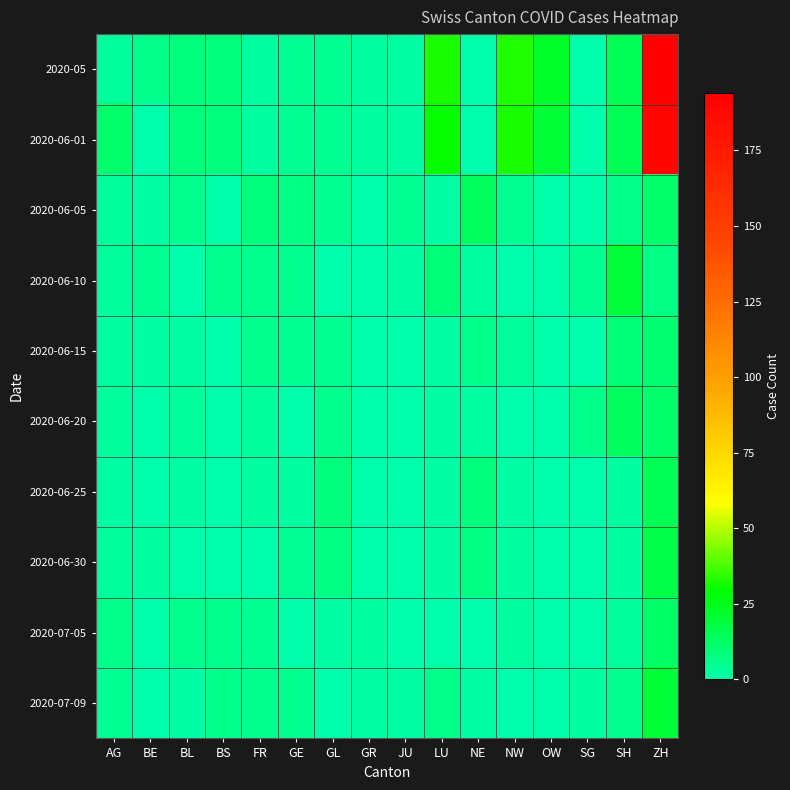

What is the total value across all series at OW?

42